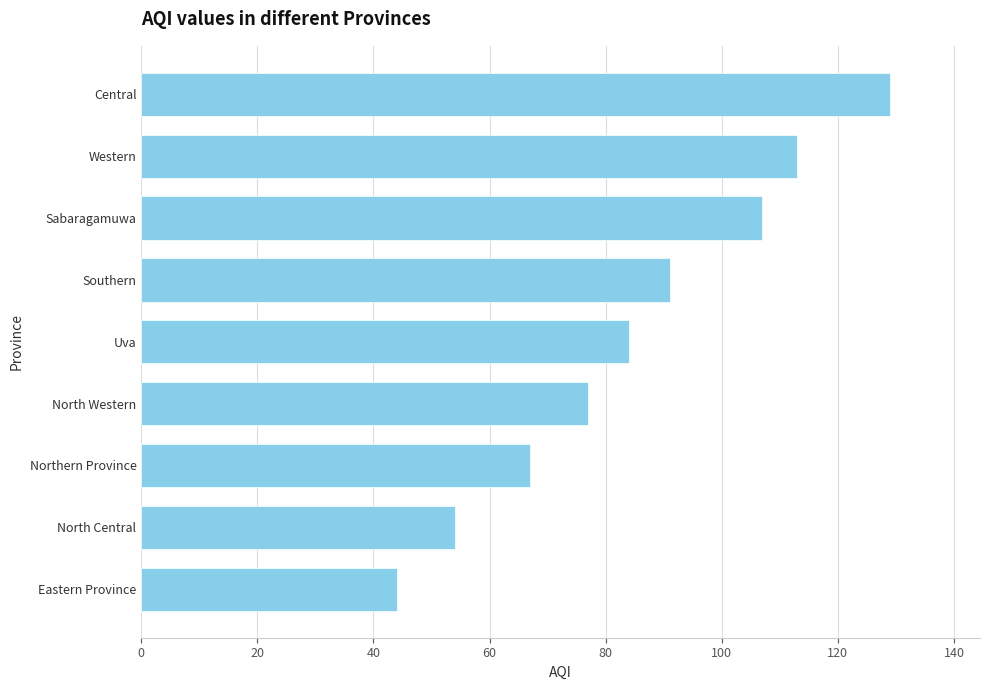

What value does the data have at North Central, to the nearest 5?

55